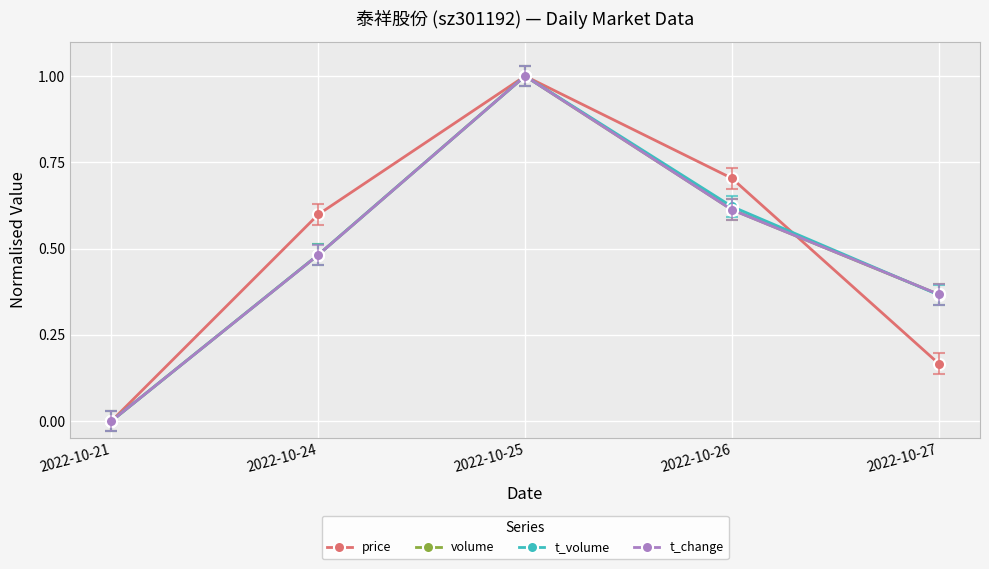

Is it true that t_volume equals 0.5 at 2022-10-27?

False